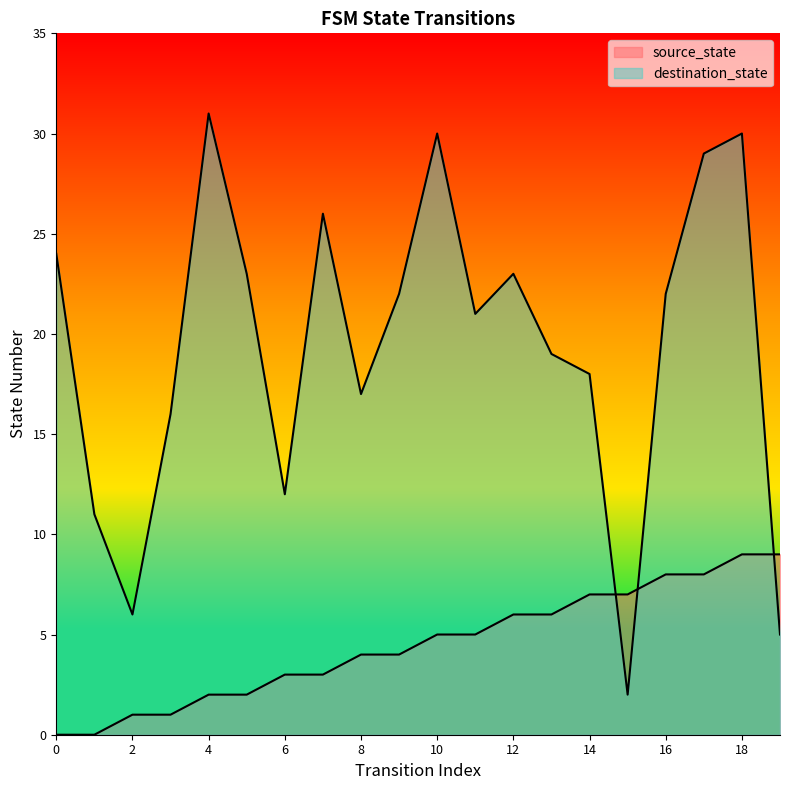

What is the maximum value shown in the chart?

31